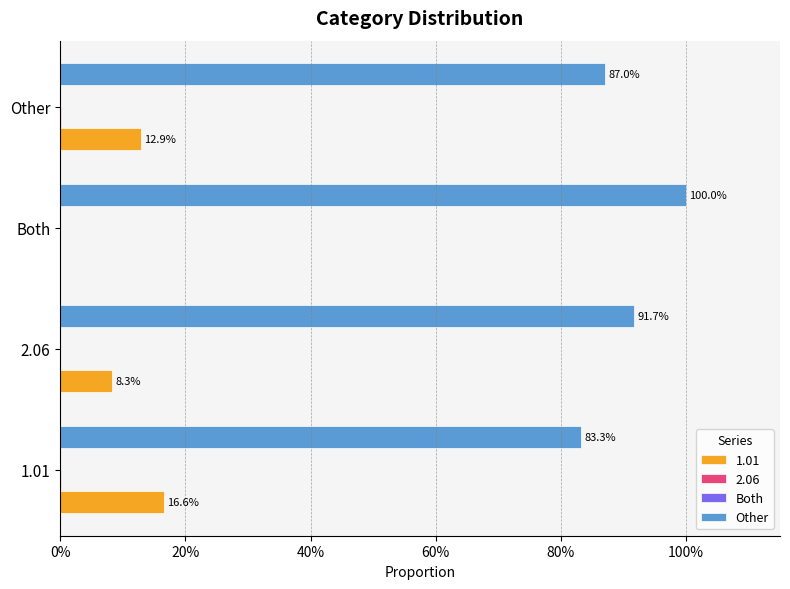

How many distinct data groups are displayed?

2